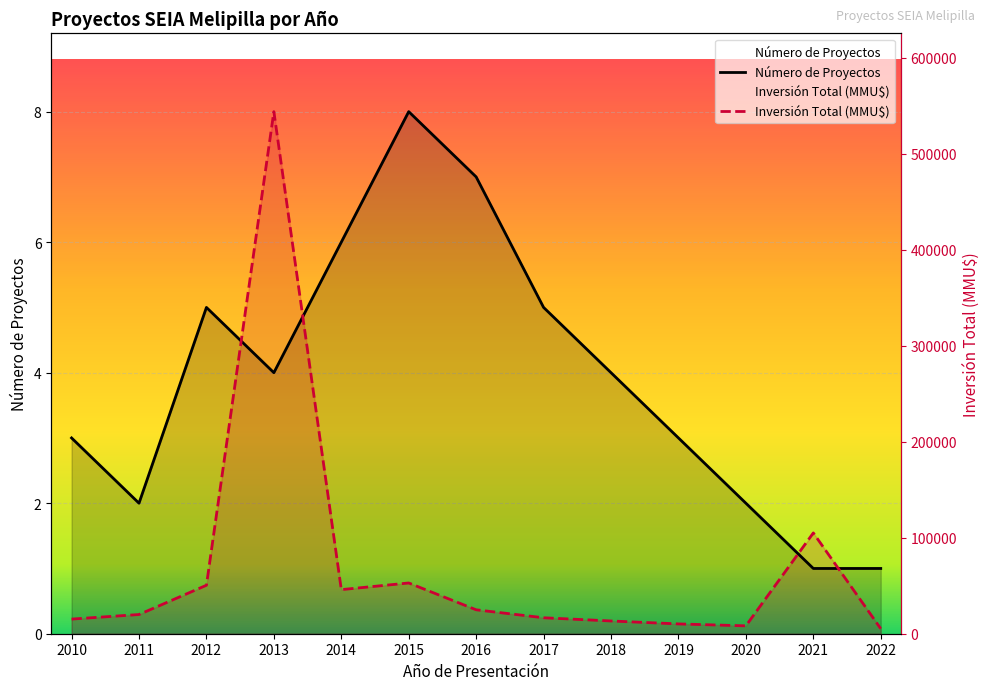

Between 2011 and 2022, which series saw the biggest shift?

Número de Proyectos